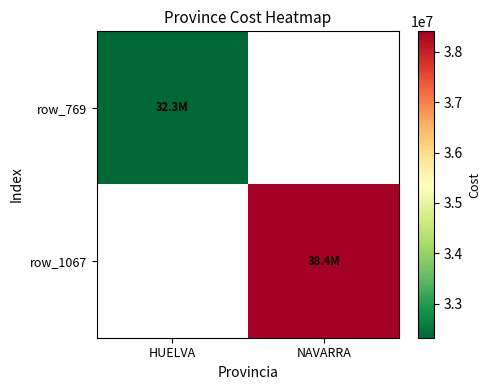

What is the difference between the highest and lowest values at HUELVA?

32322168